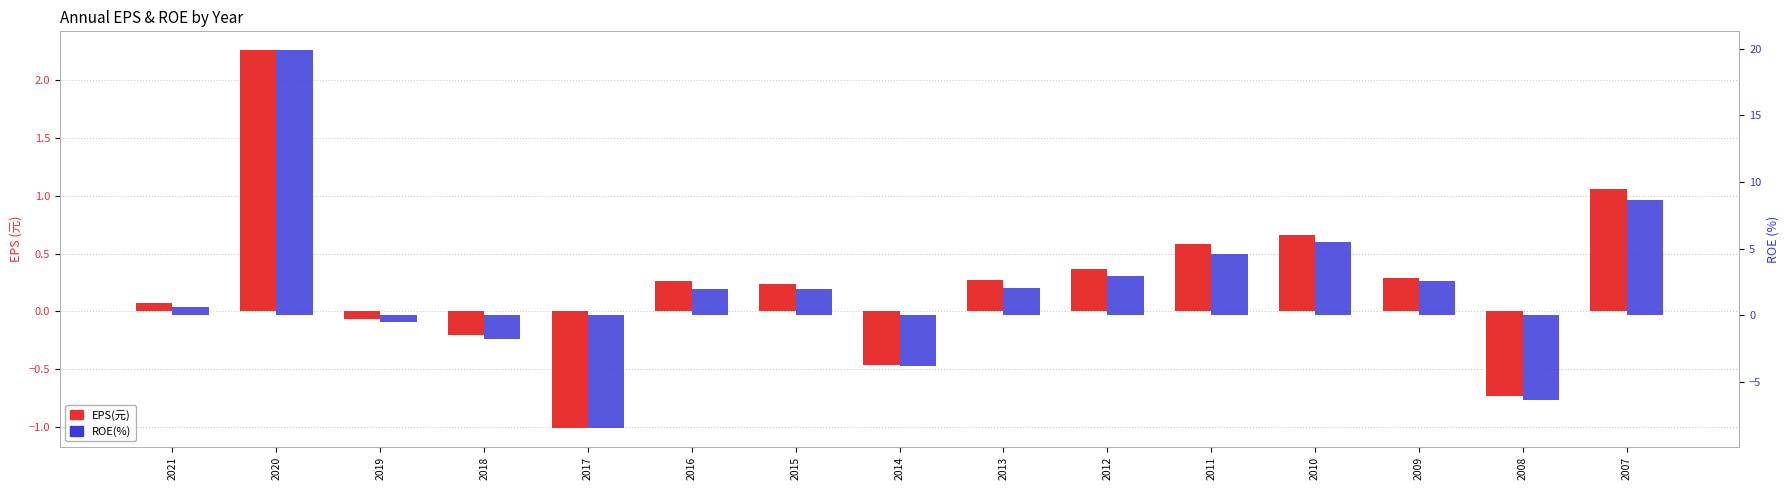

True or false: ROE(%) has a value of -8.5 at 2017.

True